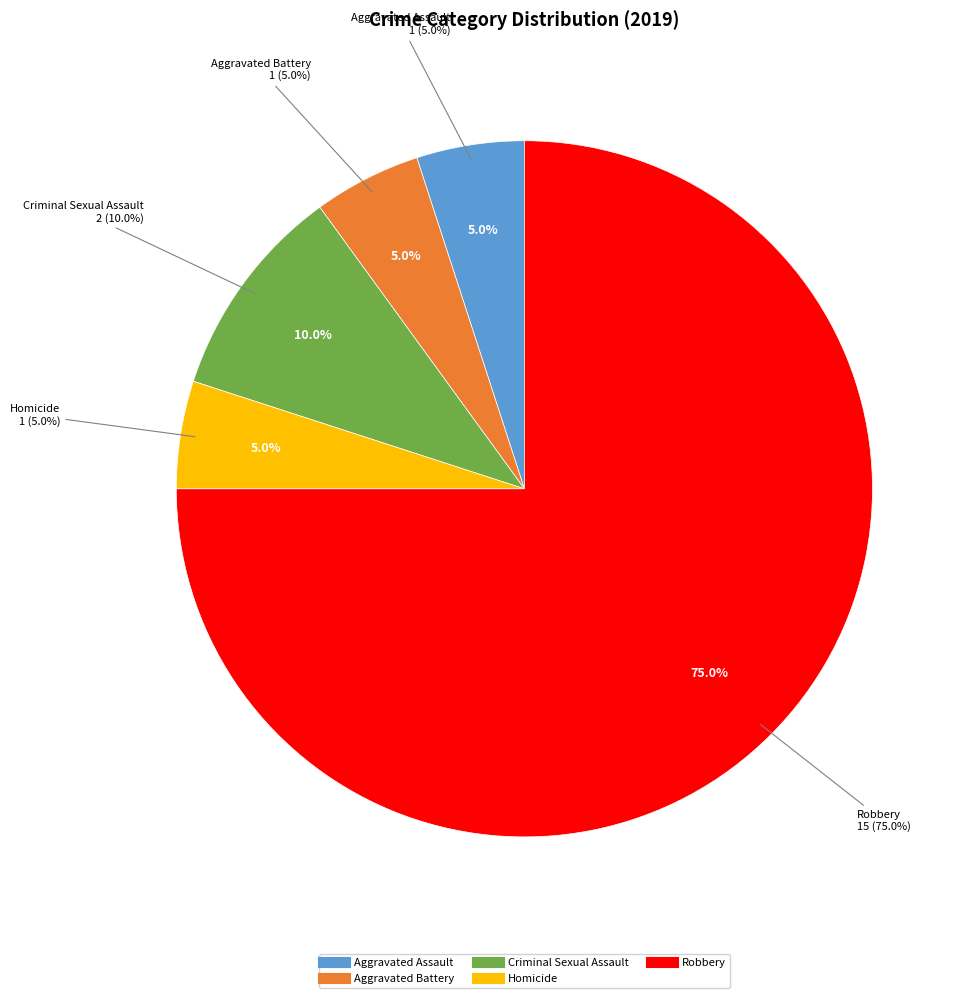

Which slice is the smallest?

Aggravated Assault